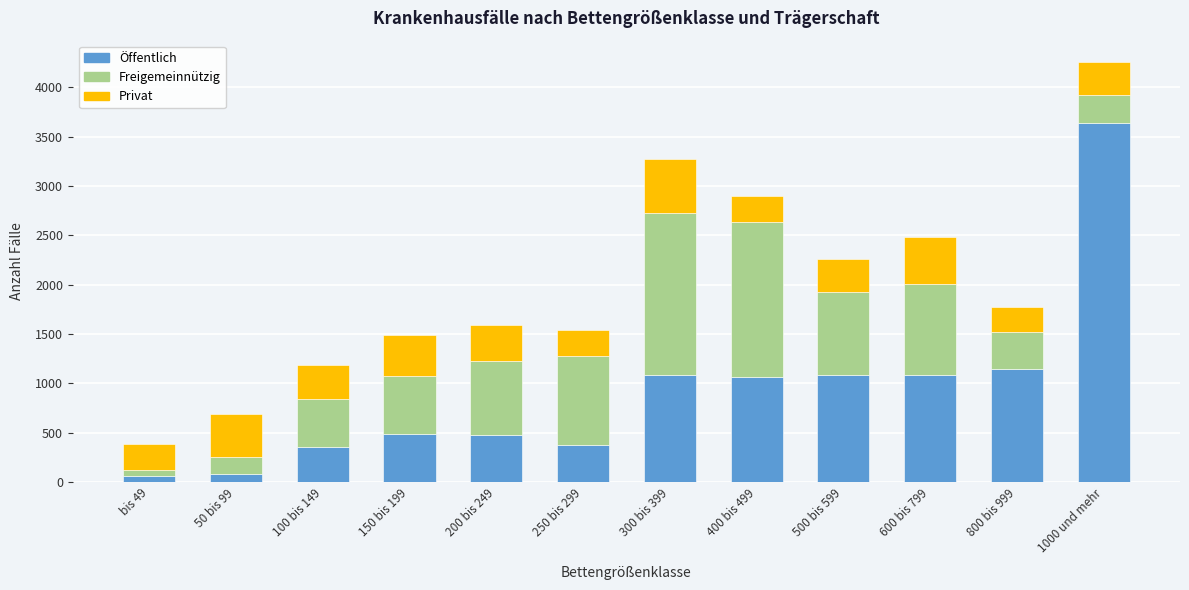

True or false: Öffentlich has a value of 609 at 100 bis 149.

False